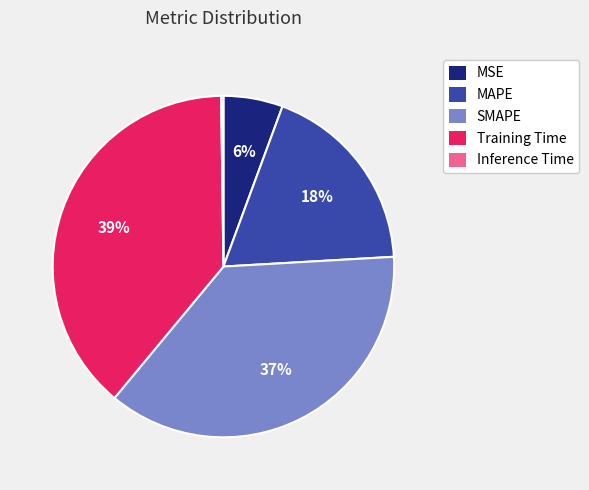

Which has a higher value, Training Time or MSE?

Training Time